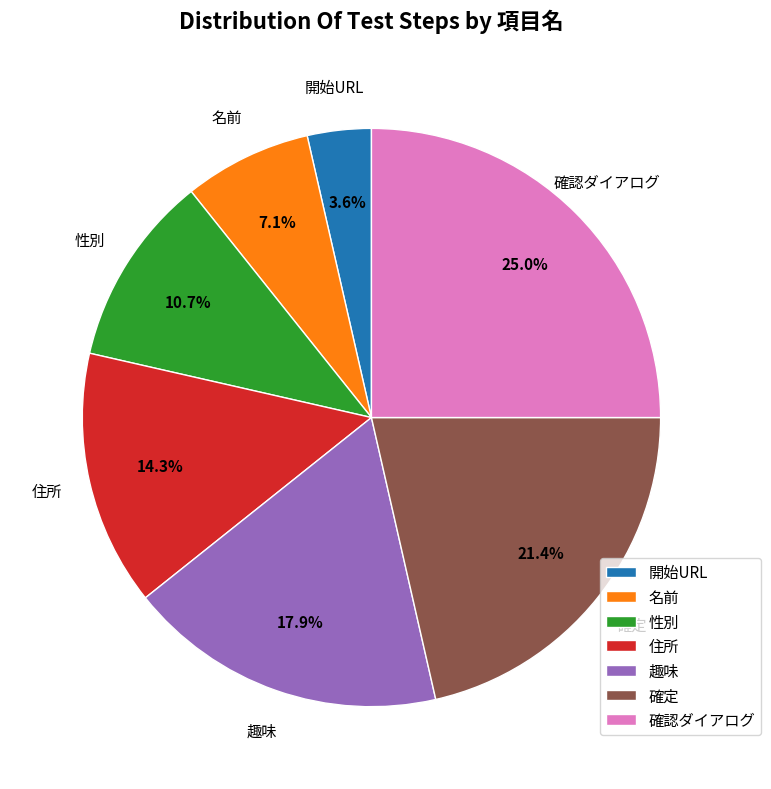

Count the number of slices in the pie.

7